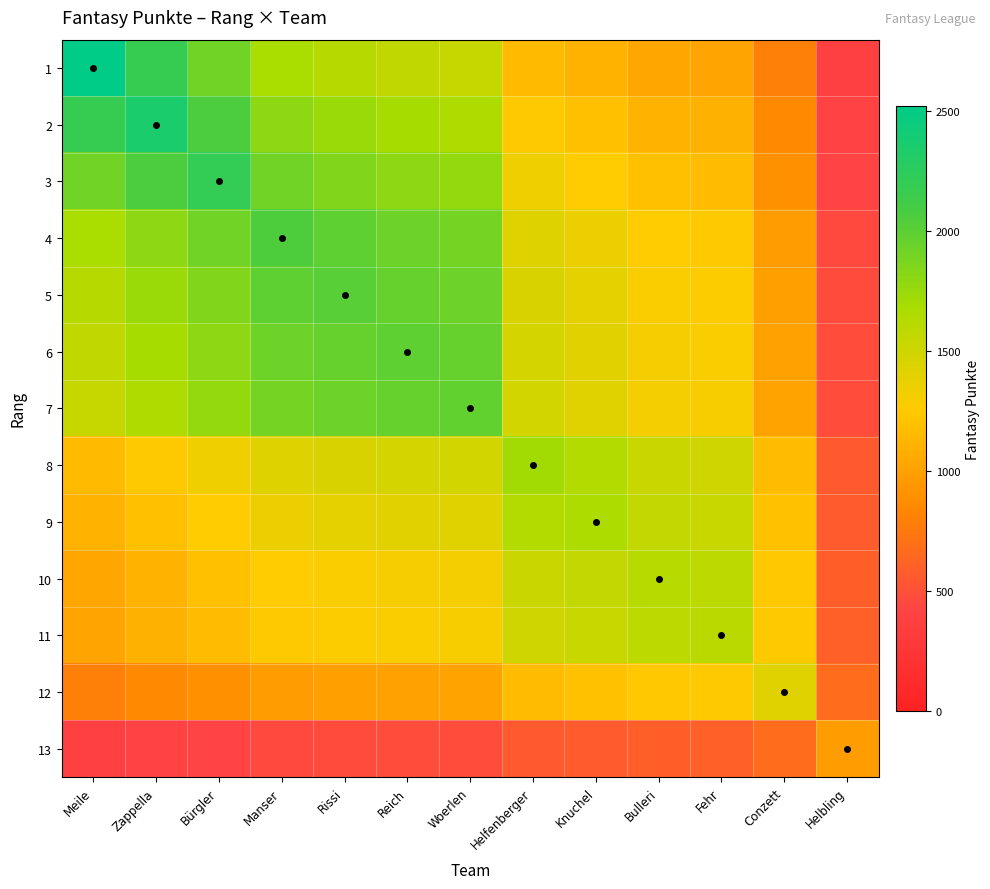

Reading right to left, list all the values displayed in this chart.

1: Helbling=376.9	Conzett=790.5	Fehr=1017.6	Bulleri=1032.9	Knuchel=1107.2	Helfenberger=1162.2	Woerlen=1545.1	Reich=1568.6	Rissi=1616.3	Manser=1676.1	Bürgler=1920.9	Zappella=2180.4	Meile=2522.0
2: Helbling=405.4	Conzett=850.2	Fehr=1094.4	Bulleri=1110.9	Knuchel=1190.7	Helfenberger=1249.9	Woerlen=1661.7	Reich=1687.0	Rissi=1738.3	Manser=1802.6	Bürgler=2065.8	Zappella=2345.0	Meile=2180.4
3: Helbling=431.9	Conzett=905.8	Fehr=1166.0	Bulleri=1183.6	Knuchel=1268.6	Helfenberger=1331.6	Woerlen=1770.4	Reich=1797.4	Rissi=1852.0	Manser=1920.6	Bürgler=2201.0	Zappella=2065.8	Meile=1920.9
4: Helbling=462.4	Conzett=969.7	Fehr=1248.3	Bulleri=1267.0	Knuchel=1358.1	Helfenberger=1425.6	Woerlen=1895.3	Reich=1924.2	Rissi=1982.7	Manser=2056.0	Bürgler=1920.6	Zappella=1802.6	Meile=1676.1
5: Helbling=470.8	Conzett=987.5	Fehr=1271.1	Bulleri=1290.2	Knuchel=1383.0	Helfenberger=1451.7	Woerlen=1930.0	Reich=1959.4	Rissi=2019.0	Manser=1982.7	Bürgler=1852.0	Zappella=1738.3	Meile=1616.3
6: Helbling=477.9	Conzett=1002.4	Fehr=1290.3	Bulleri=1309.7	Knuchel=1403.8	Helfenberger=1473.6	Woerlen=1959.1	Reich=1989.0	Rissi=1959.4	Manser=1924.2	Bürgler=1797.4	Zappella=1687.0	Meile=1568.6
7: Helbling=481.6	Conzett=1010.0	Fehr=1300.1	Bulleri=1319.7	Knuchel=1414.5	Helfenberger=1484.8	Woerlen=1974.0	Reich=1959.1	Rissi=1930.0	Manser=1895.3	Bürgler=1770.4	Zappella=1661.7	Meile=1545.1
8: Helbling=555.3	Conzett=1164.6	Fehr=1499.1	Bulleri=1521.6	Knuchel=1631.0	Helfenberger=1712.0	Woerlen=1484.8	Reich=1473.6	Rissi=1451.7	Manser=1425.6	Bürgler=1331.6	Zappella=1249.9	Meile=1162.2
9: Helbling=568.9	Conzett=1193.1	Fehr=1535.8	Bulleri=1558.9	Knuchel=1671.0	Helfenberger=1631.0	Woerlen=1414.5	Reich=1403.8	Rissi=1383.0	Manser=1358.1	Bürgler=1268.6	Zappella=1190.7	Meile=1107.2
10: Helbling=589.0	Conzett=1235.3	Fehr=1590.1	Bulleri=1614.0	Knuchel=1558.9	Helfenberger=1521.6	Woerlen=1319.7	Reich=1309.7	Rissi=1290.2	Manser=1267.0	Bürgler=1183.6	Zappella=1110.9	Meile=1032.9
11: Helbling=593.4	Conzett=1244.5	Fehr=1602.0	Bulleri=1590.1	Knuchel=1535.8	Helfenberger=1499.1	Woerlen=1300.1	Reich=1290.3	Rissi=1271.1	Manser=1248.3	Bürgler=1166.0	Zappella=1094.4	Meile=1017.6
12: Helbling=673.2	Conzett=1412.0	Fehr=1244.5	Bulleri=1235.3	Knuchel=1193.1	Helfenberger=1164.6	Woerlen=1010.0	Reich=1002.4	Rissi=987.5	Manser=969.7	Bürgler=905.8	Zappella=850.2	Meile=790.5
13: Helbling=975.0	Conzett=673.2	Fehr=593.4	Bulleri=589.0	Knuchel=568.9	Helfenberger=555.3	Woerlen=481.6	Reich=477.9	Rissi=470.8	Manser=462.4	Bürgler=431.9	Zappella=405.4	Meile=376.9